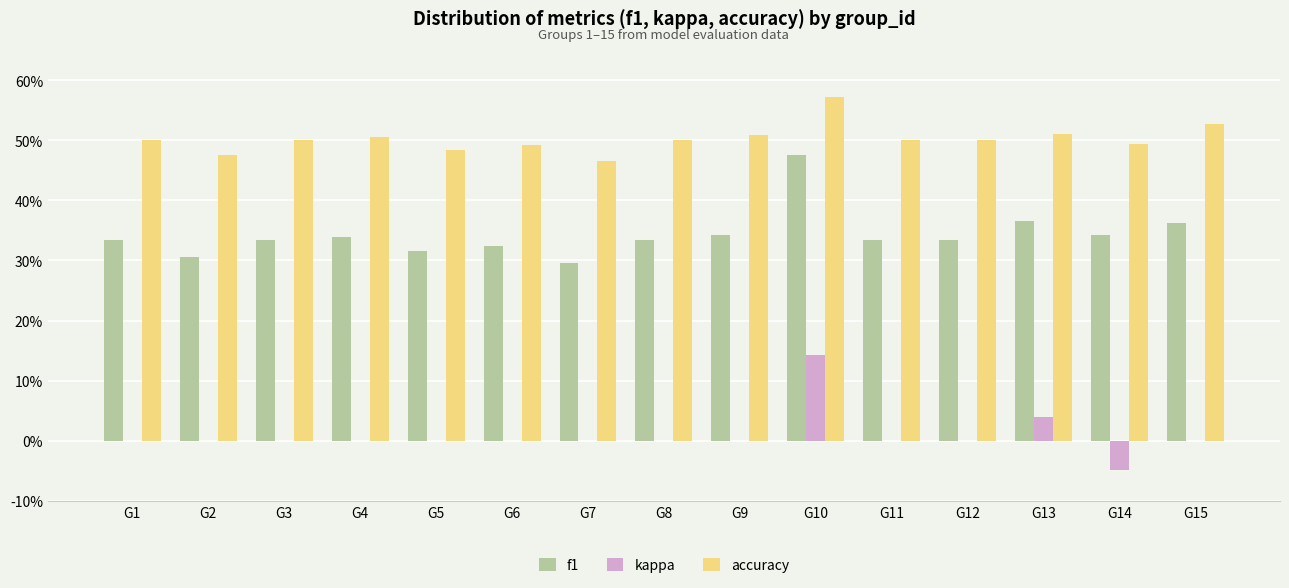

Reading left to right, transcribe all the data shown in this chart.

f1: 0.3	0.3	0.3	0.3	0.3	0.3	0.3	0.3	0.3	0.5	0.3	0.3	0.4	0.3	0.4
kappa: 0.0	0.0	0.0	0.0	0.0	0.0	0.0	0.0	0.0	0.1	0.0	0.0	0.0	-0.0	0.0
accuracy: 0.5	0.5	0.5	0.5	0.5	0.5	0.5	0.5	0.5	0.6	0.5	0.5	0.5	0.5	0.5